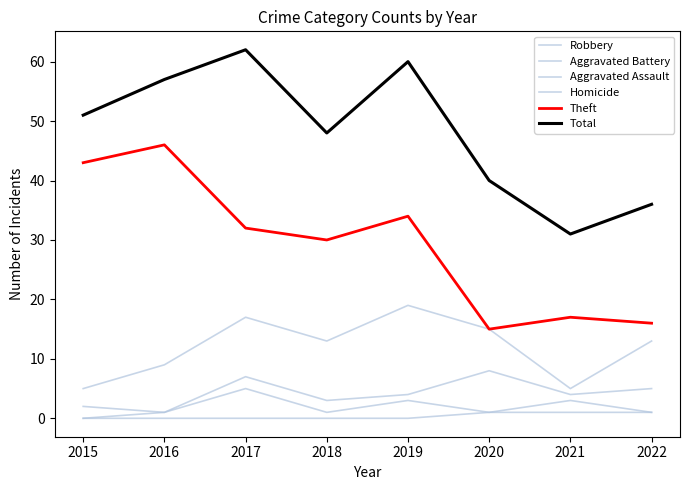

How many lines are shown in the chart?

6